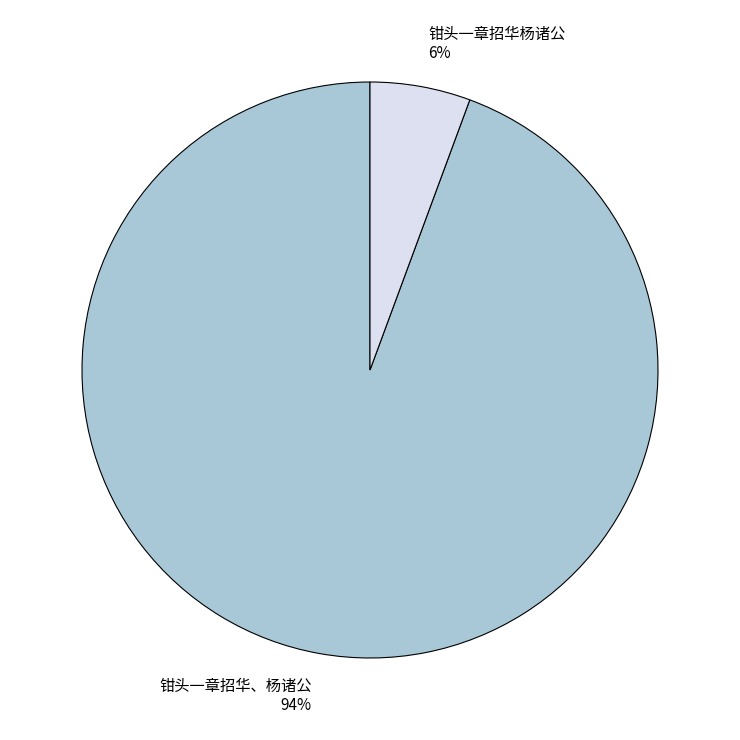

Is it true that 钳头一章招华、杨诸公 is 94% of the pie?

True